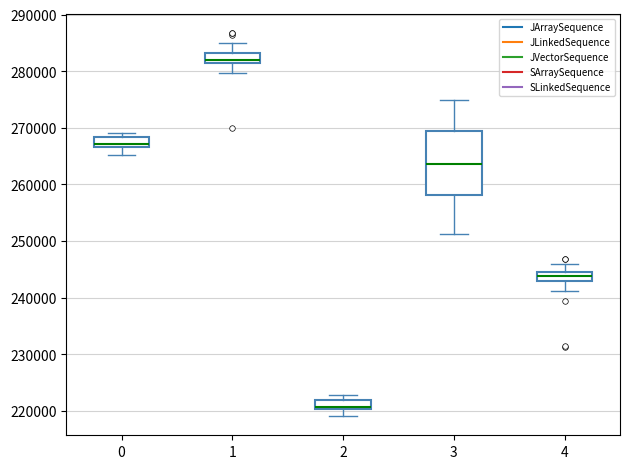

Which box is the tallest, from its lower edge to its upper edge?

3